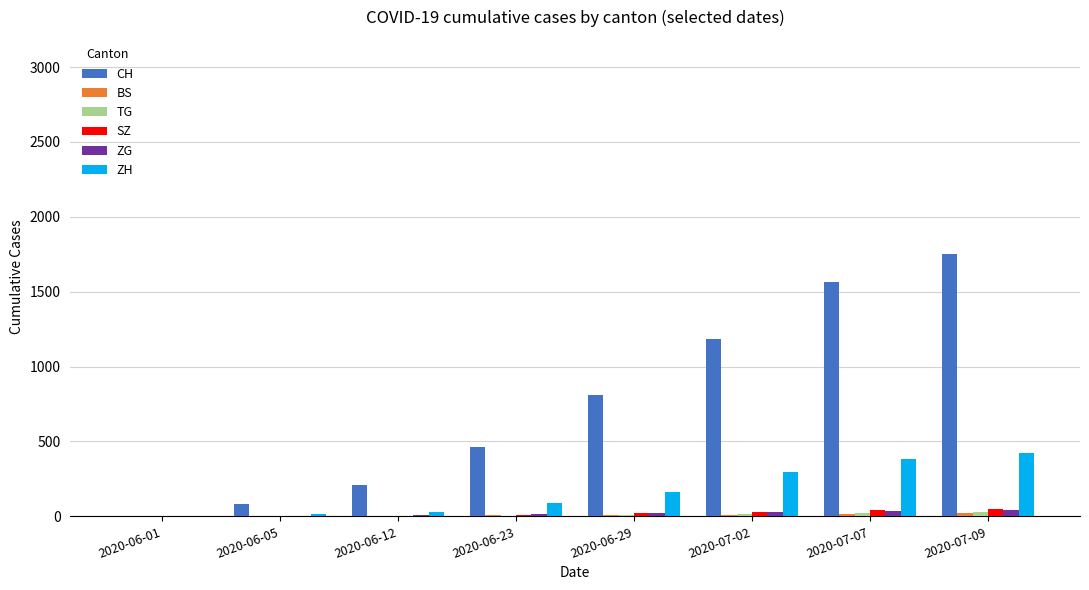

True or false: CH has a value of 531 at 2020-07-02.

False